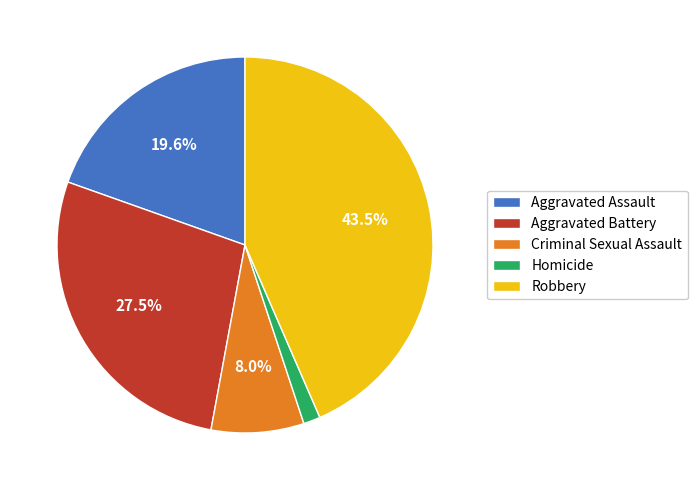

Is there any slice that represents more than half of the pie?

No